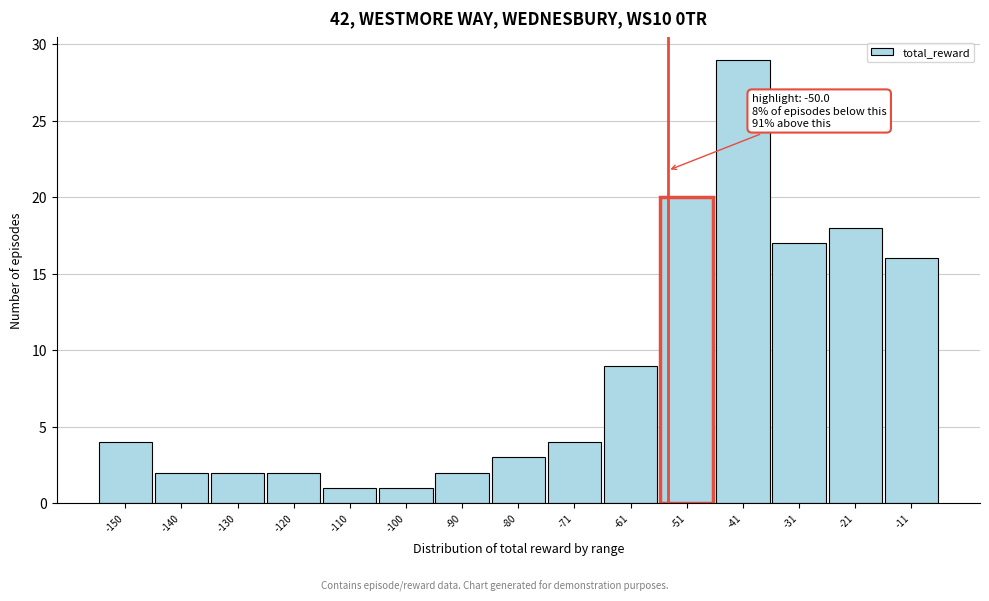

Reading left to right, transcribe all the data shown in this chart.

-150=4	-140=2	-130=2	-120=2	-110=1	-100=1	-90=2	-80=3	-71=4	-61=9	-51=20	-41=29	-31=17	-21=18	-11=16